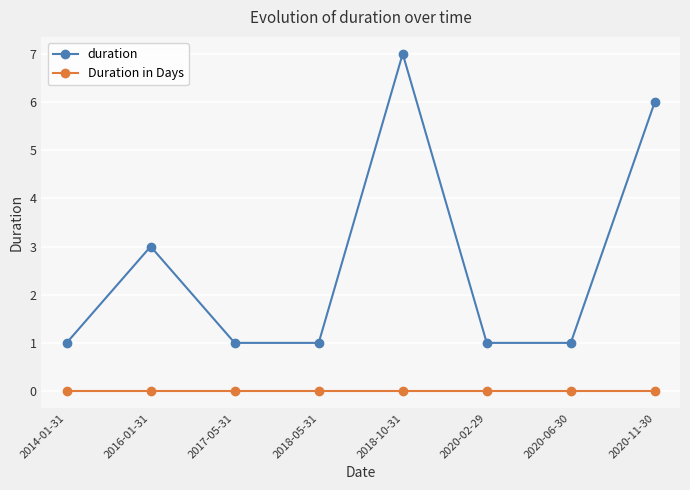

Reading left to right, what are all the values shown in this chart?

duration: 2014-01-31=1	2016-01-31=3	2017-05-31=1	2018-05-31=1	2018-10-31=7	2020-02-29=1	2020-06-30=1	2020-11-30=6
Duration in Days: 2014-01-31=0	2016-01-31=0	2017-05-31=0	2018-05-31=0	2018-10-31=0	2020-02-29=0	2020-06-30=0	2020-11-30=0